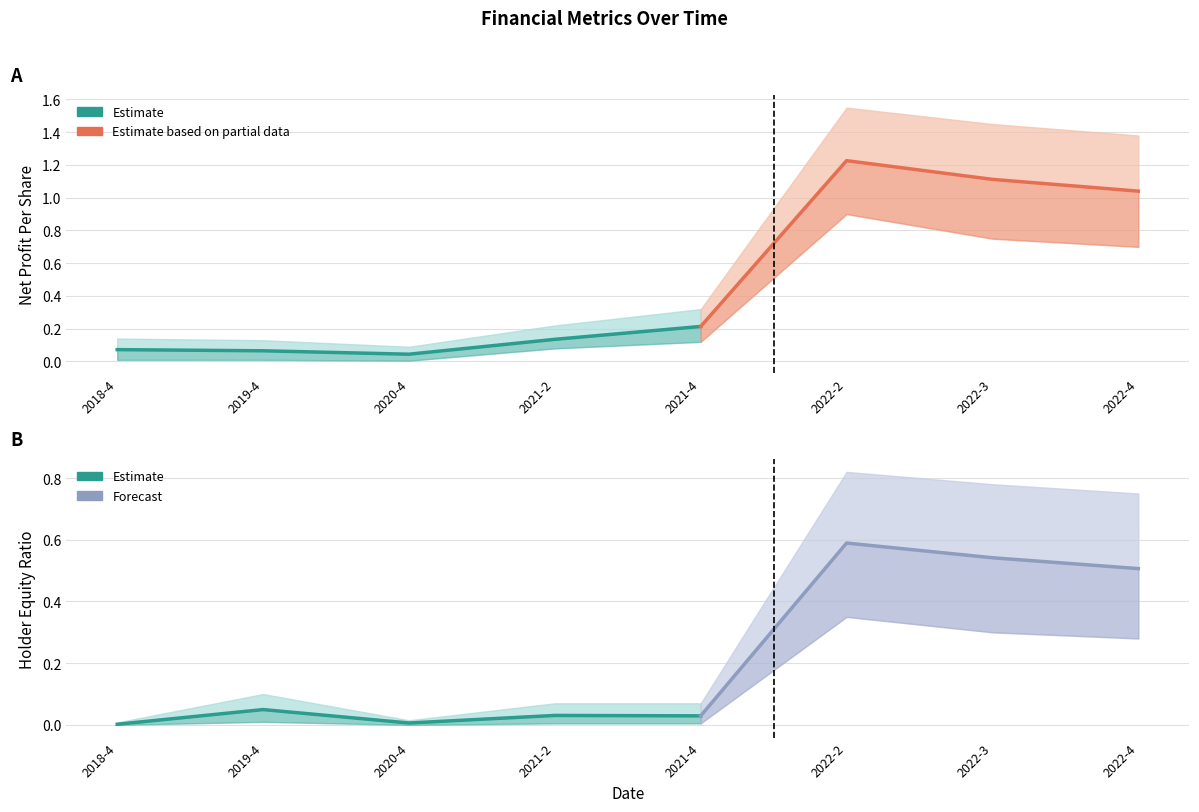

The holder_equity series shows 0.0 at 2019-4. True or false?

True